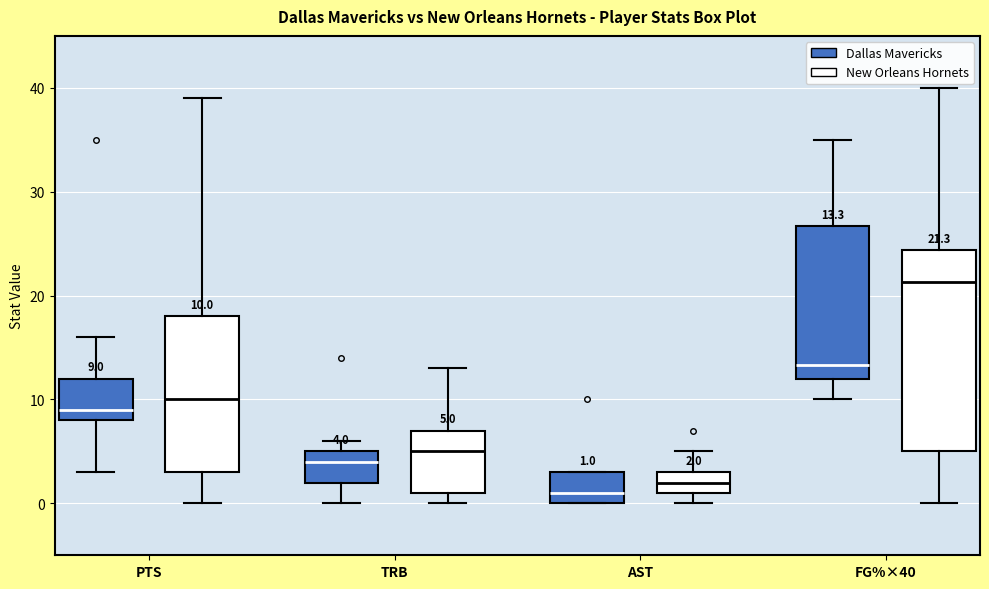

Which box's median line is the lowest?

AST (Dallas Mavericks)